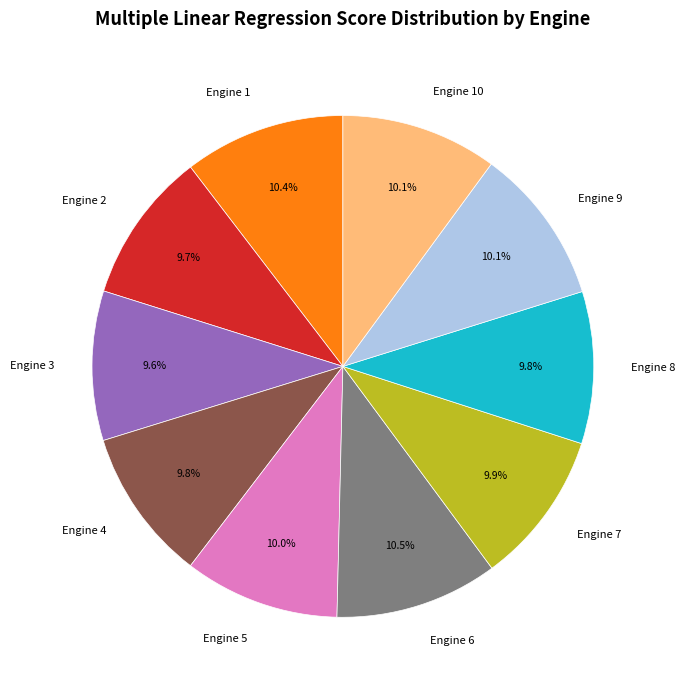

Is there any slice that represents more than half of the pie?

No